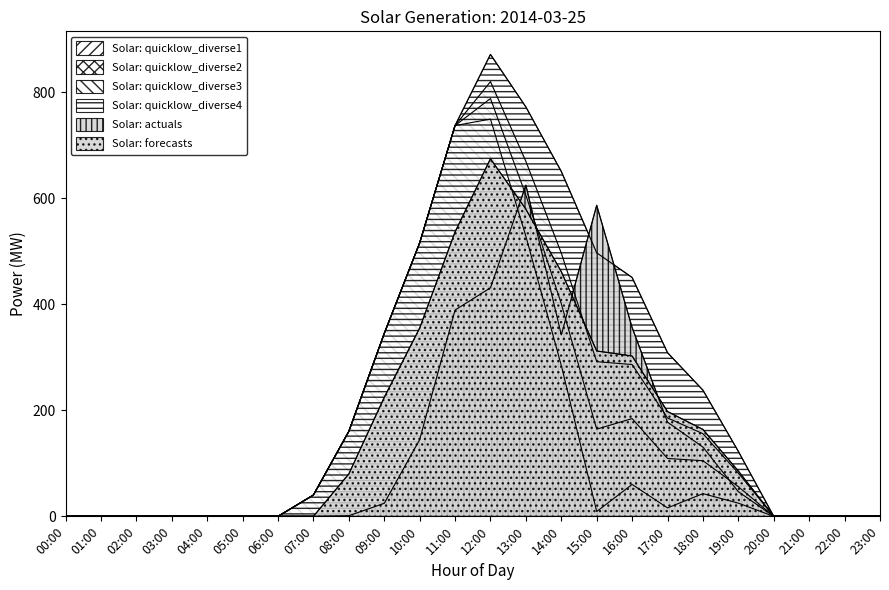

The Solar: quicklow_diverse4 series shows -582.0 at 20:00. True or false?

False